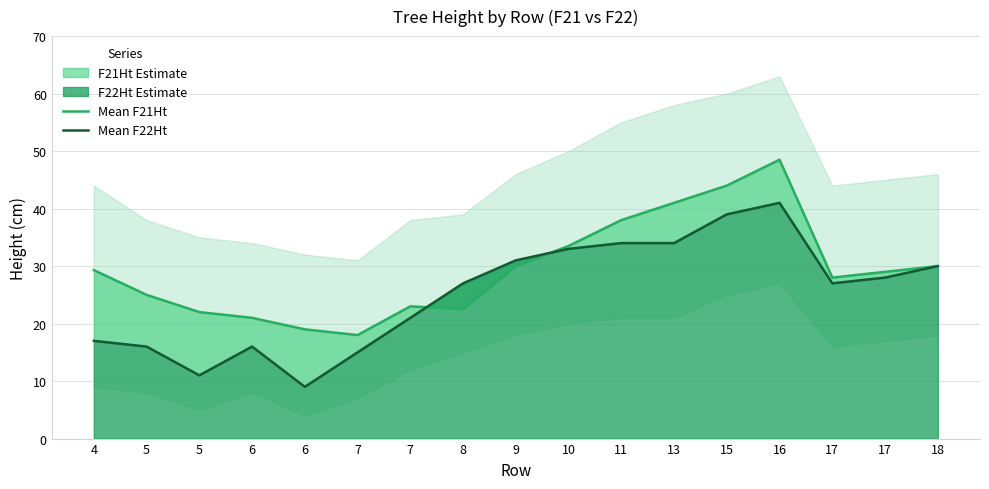

How many times do Mean F22Ht and Mean F21Ht cross each other?

2